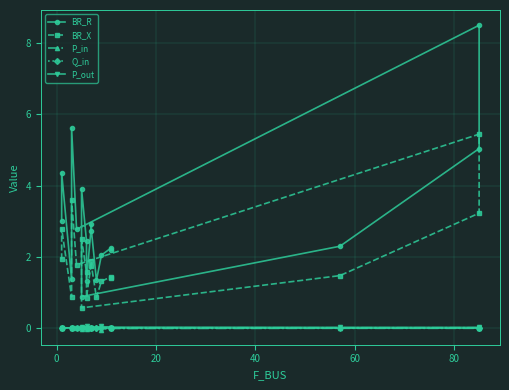

In Q_in, how many points are lower than both neighbors (excluding endpoints)?

5